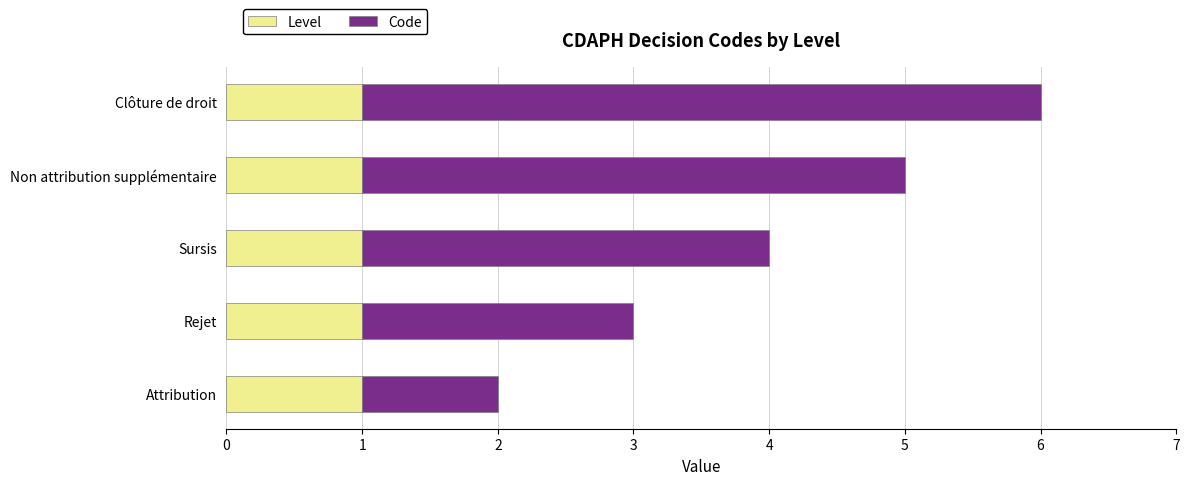

At which category is the sum across all series the highest?

Clôture de droit